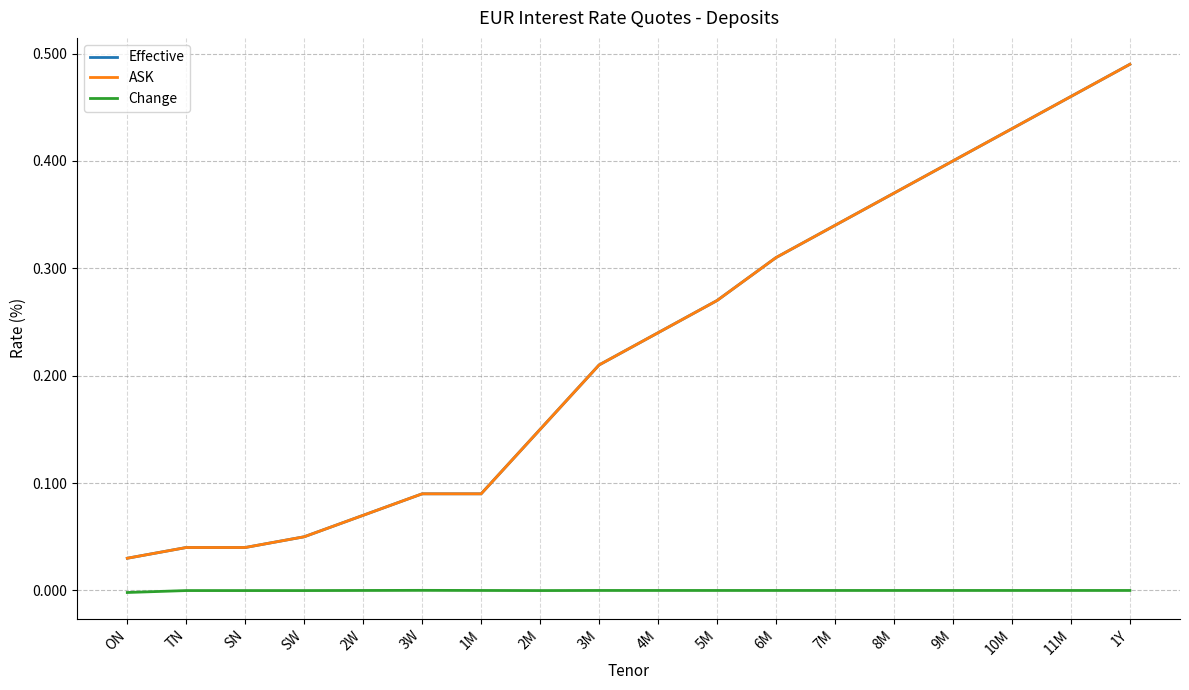

What is the approximate value of Effective at 6M?

0.3